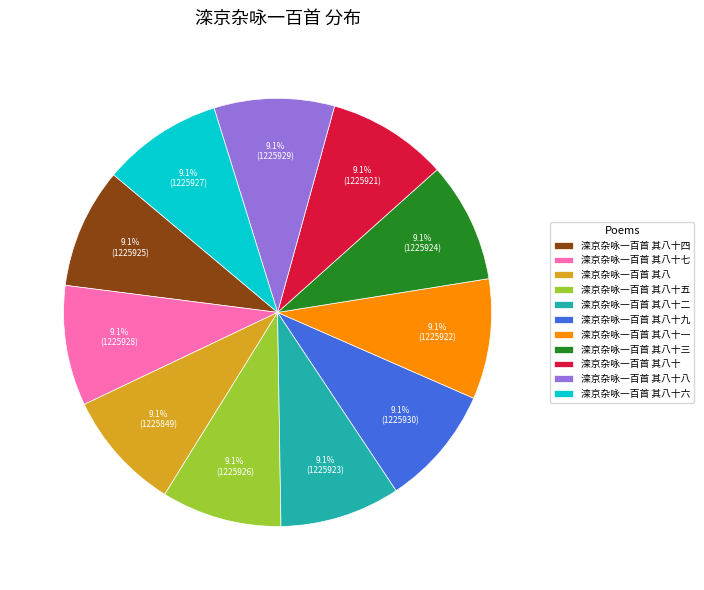

Is it true that 滦京杂咏一百首 其八十九 is 9% of the pie?

True